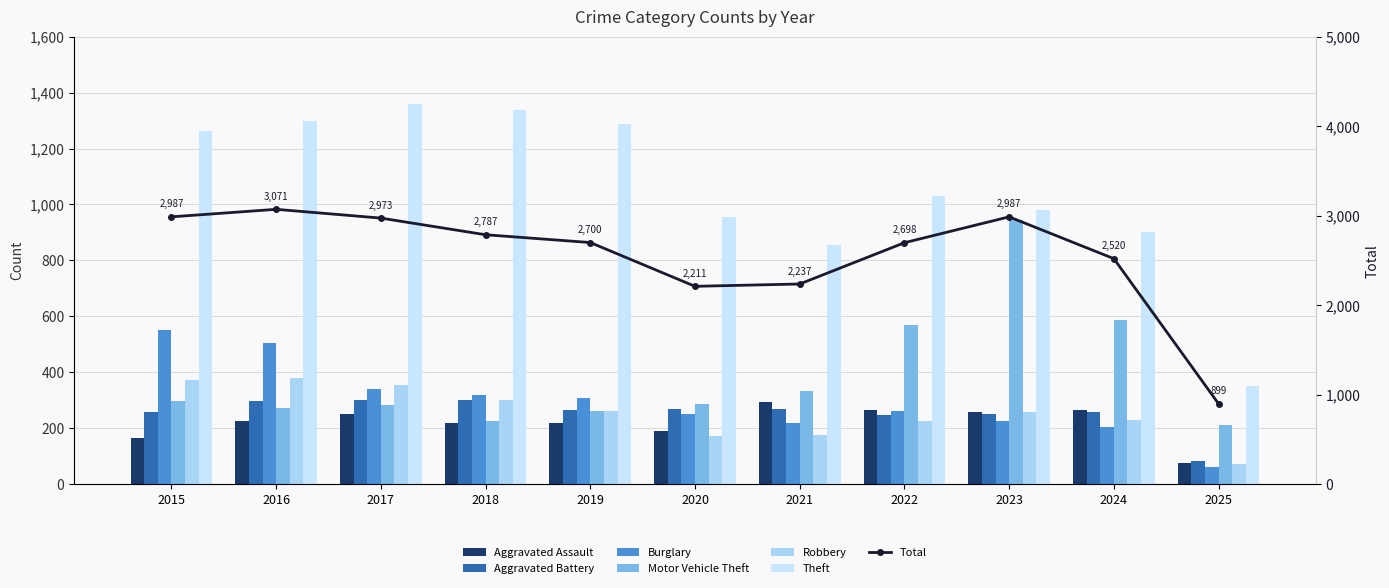

At 2021, list the series in order from largest to smallest.

Theft, Motor Vehicle Theft, Aggravated Assault, Aggravated Battery, Burglary, Robbery